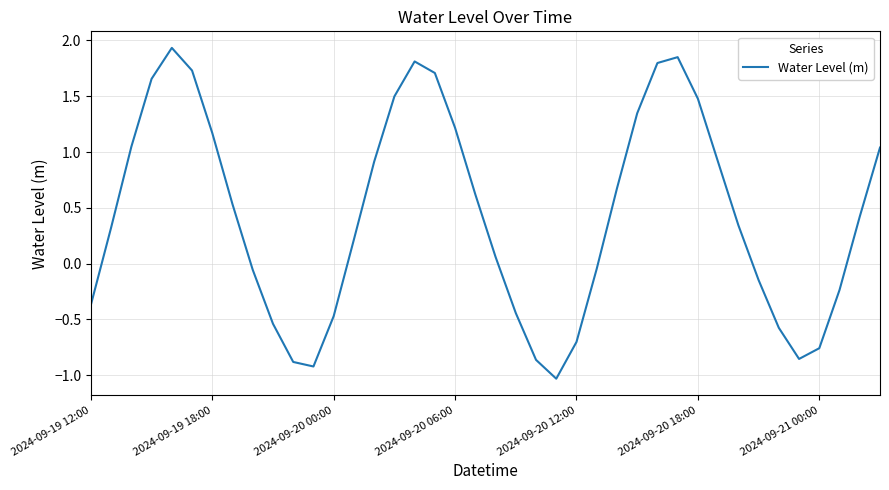

What is the difference between the maximum and minimum values?

3.0